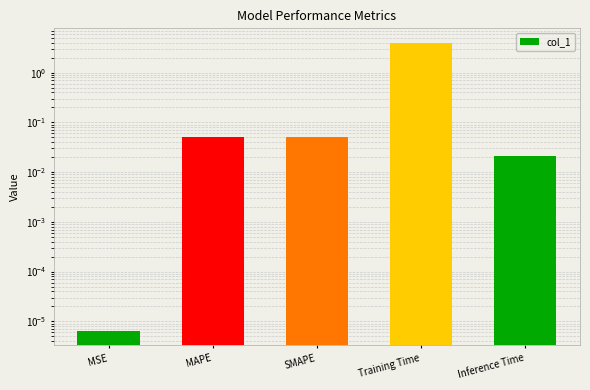

What is the average value?

0.8